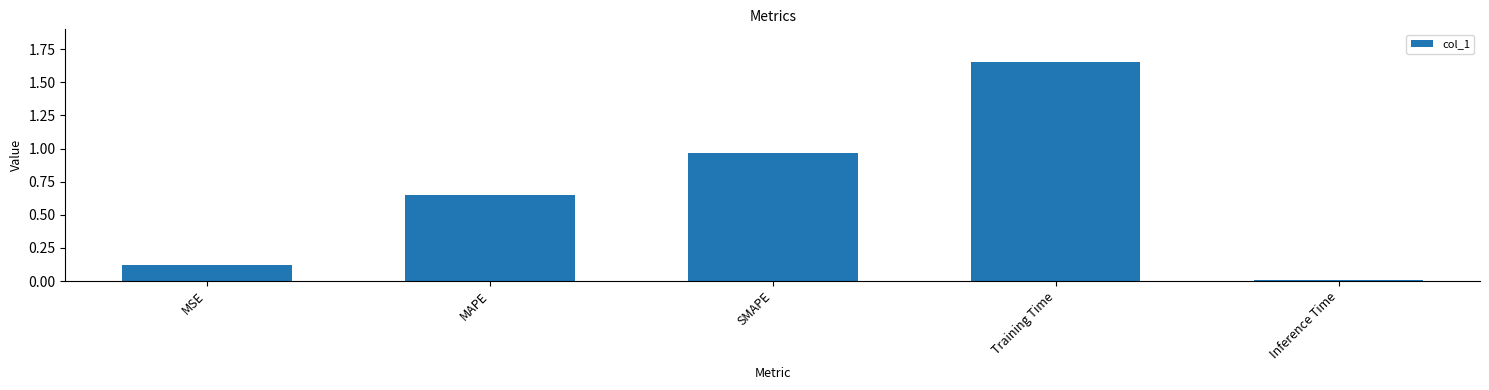

What position from the left is MAPE?

2